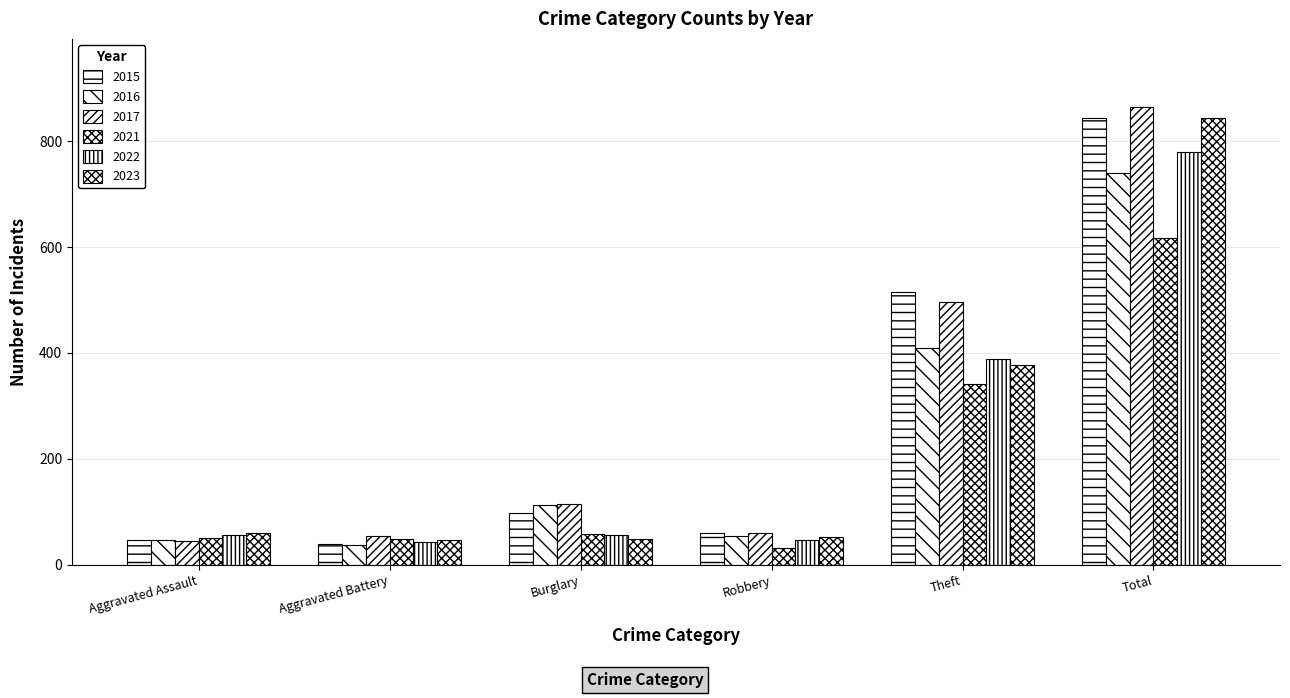

At which label does 2022 first exceed 56?

Theft